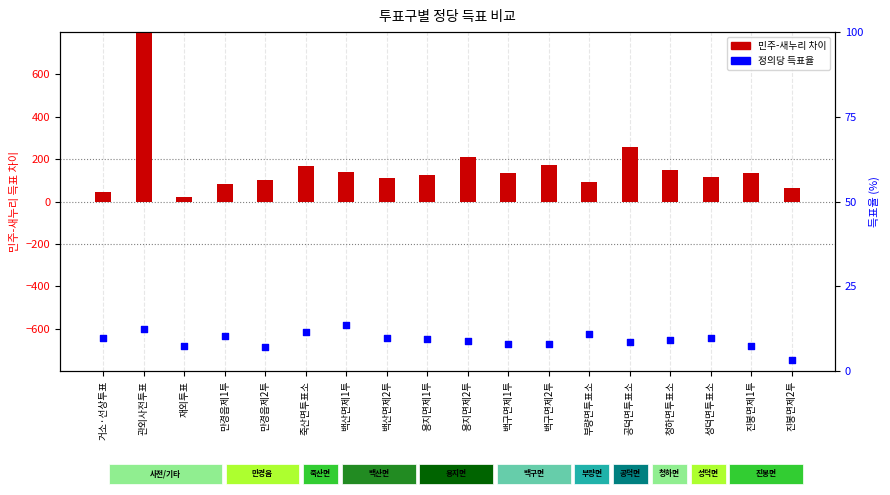

Which series contains the highest Y value?

민주-새누리 차이